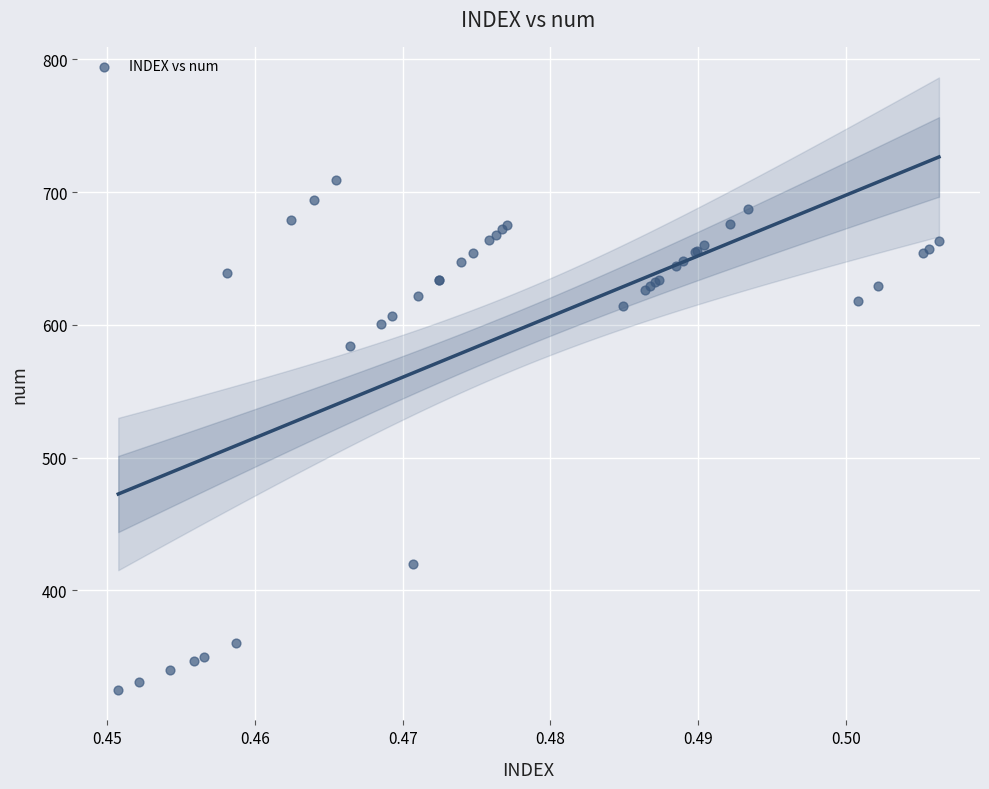

What Y value in the scatter plot is closest to 517?

584